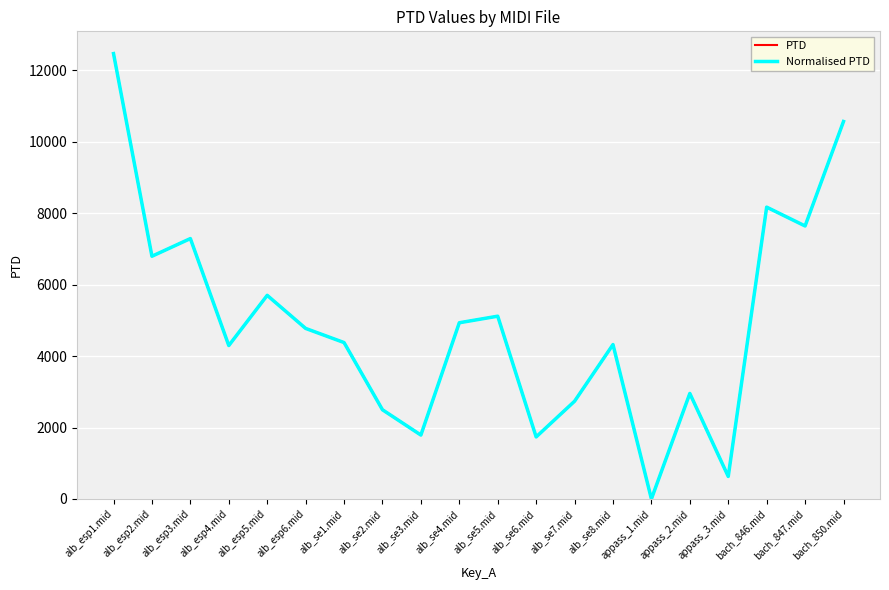

Does the chart display data point markers on the line(s)?

No